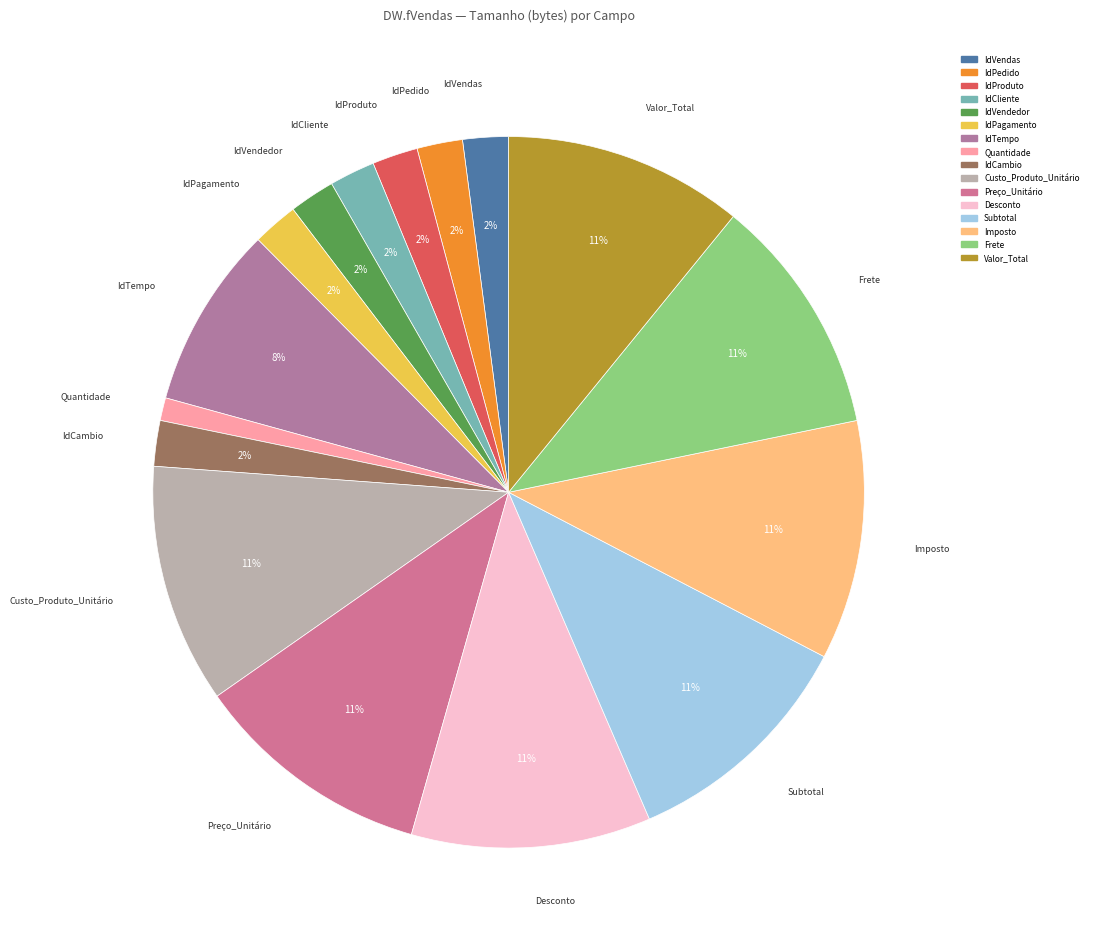

Does IdProduto represent more than half of the total?

No